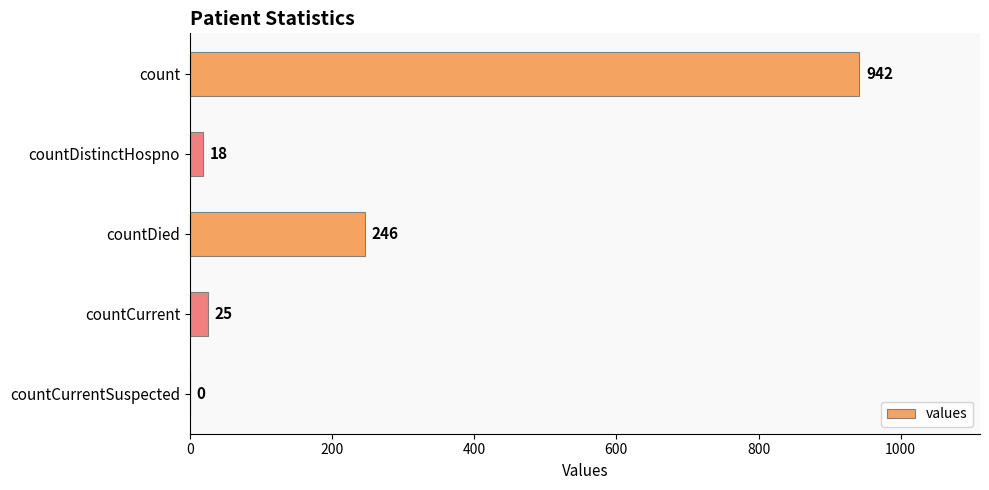

How many values are above zero?

4